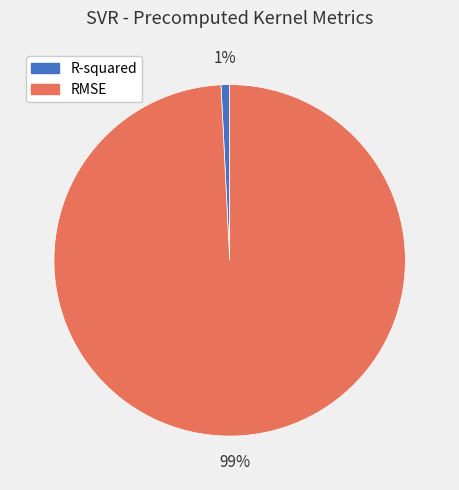

To the nearest percent, what percentage of the pie is RMSE?

99%